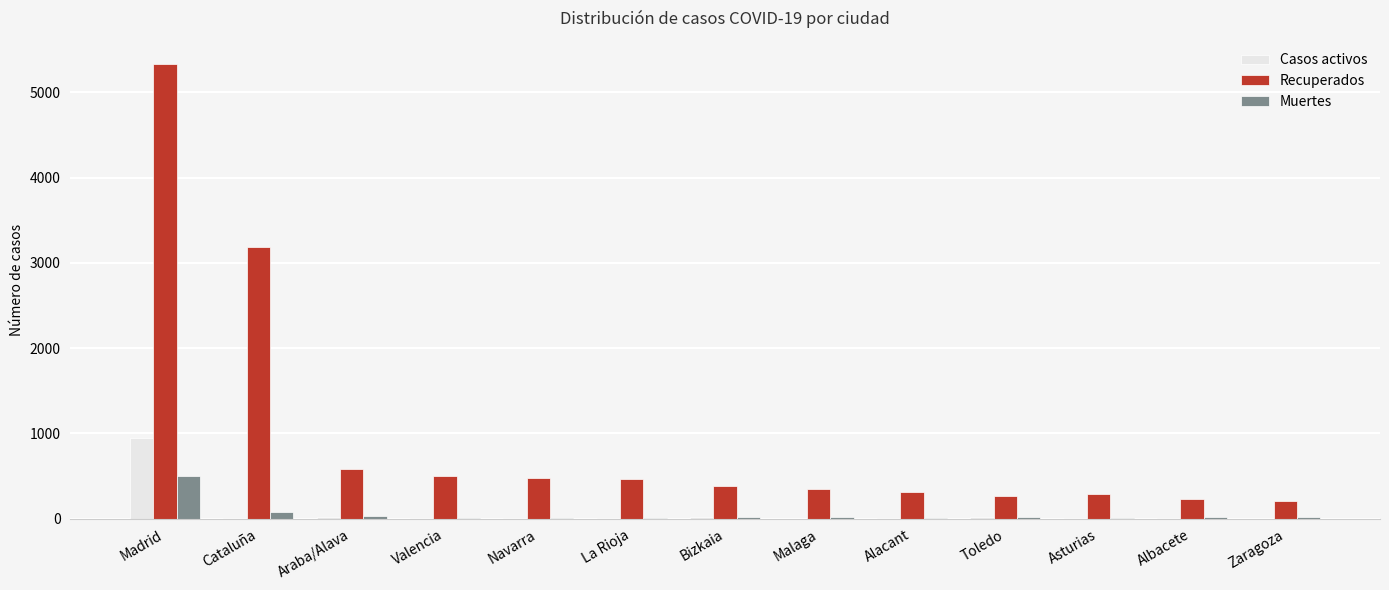

How many data points does each series have?

13